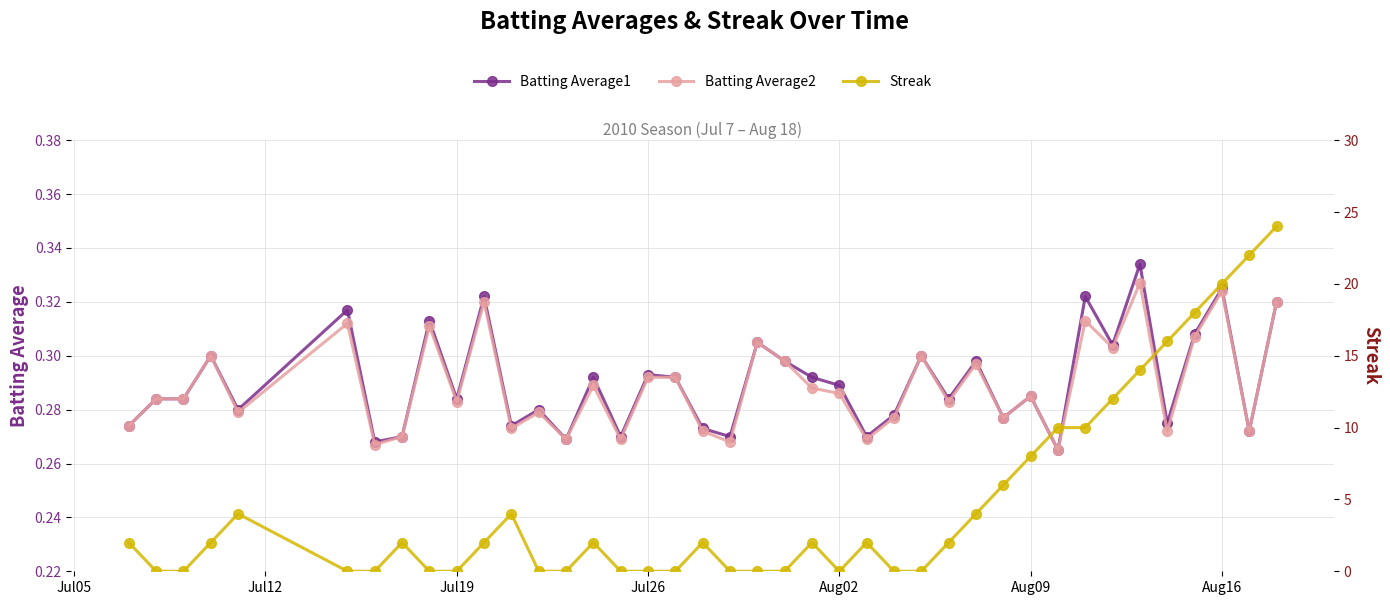

True or false: Batting Average1 and Streak intersect in this chart.

True